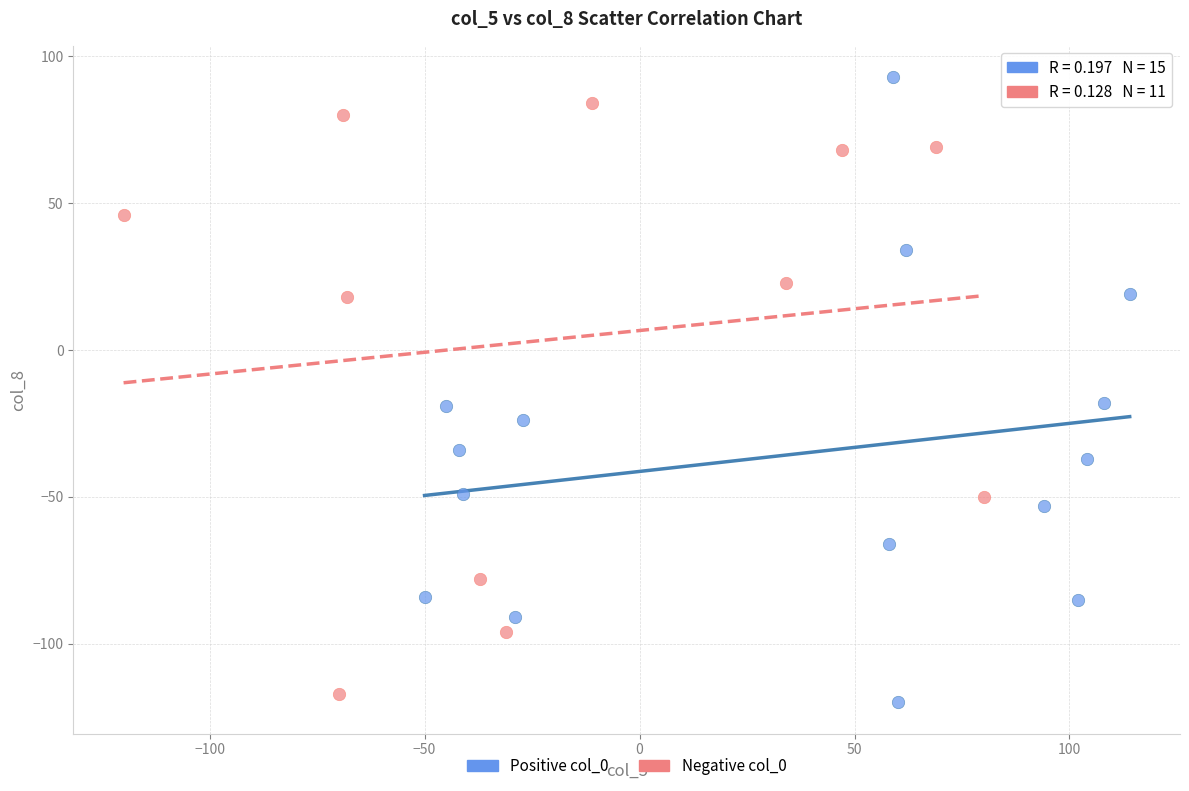

Which series reaches the minimum Y coordinate?

Positive col_0